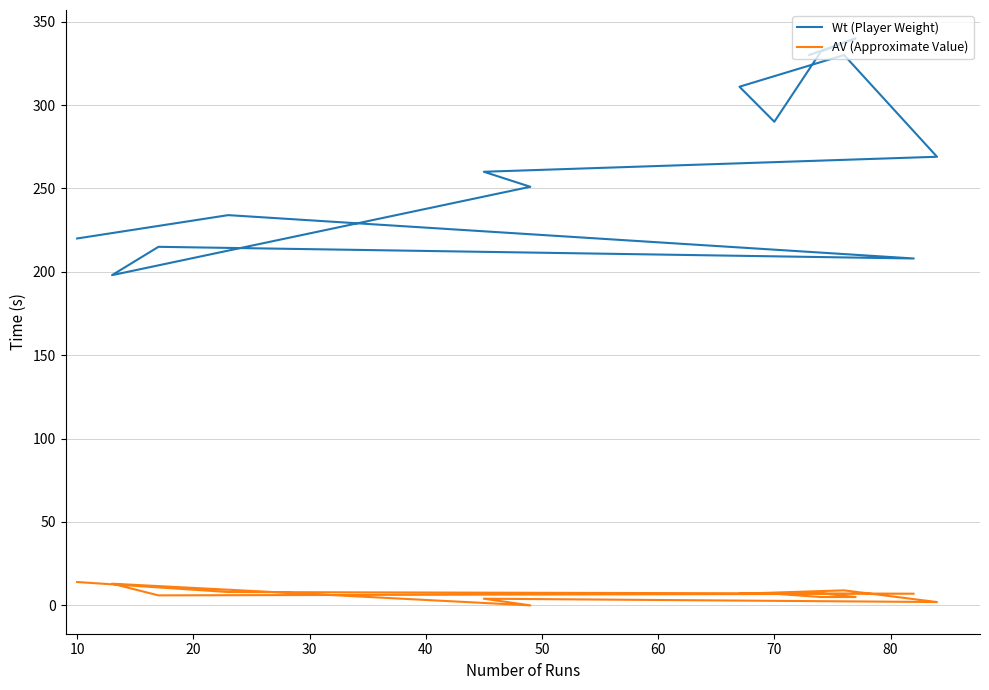

What is the total value across all series at 30?

221